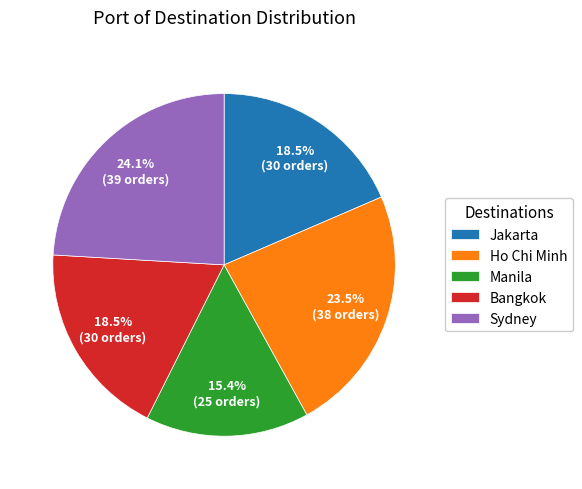

What portion of the pie excludes Bangkok?

81.5%